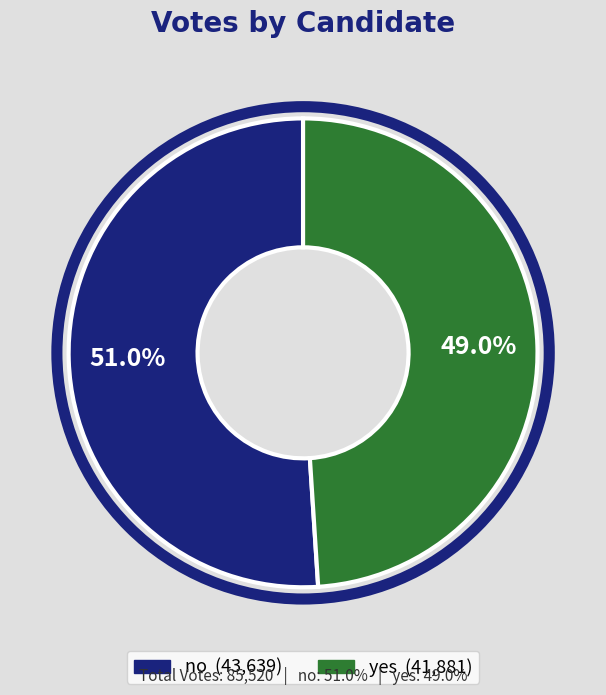

Which category has the biggest portion of the pie?

no